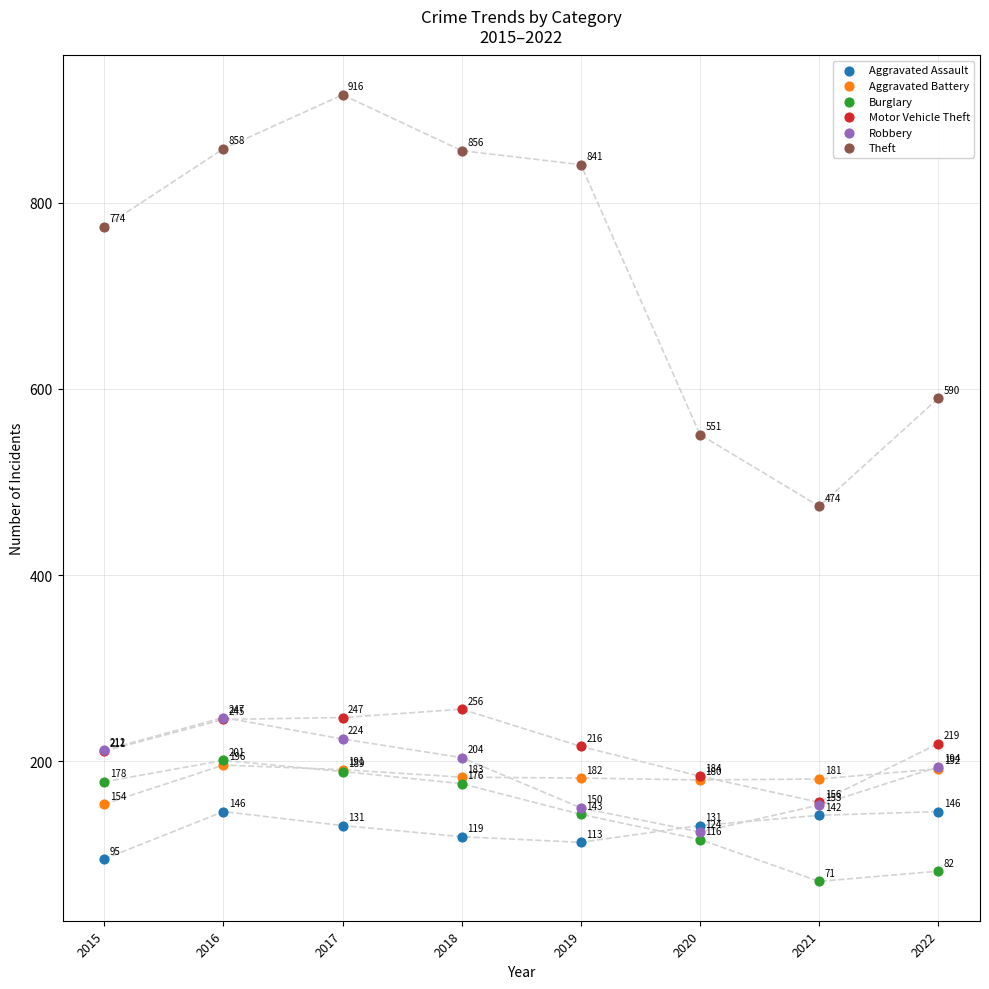

In the Aggravated Assault series, what Y value is closest to 120?

119